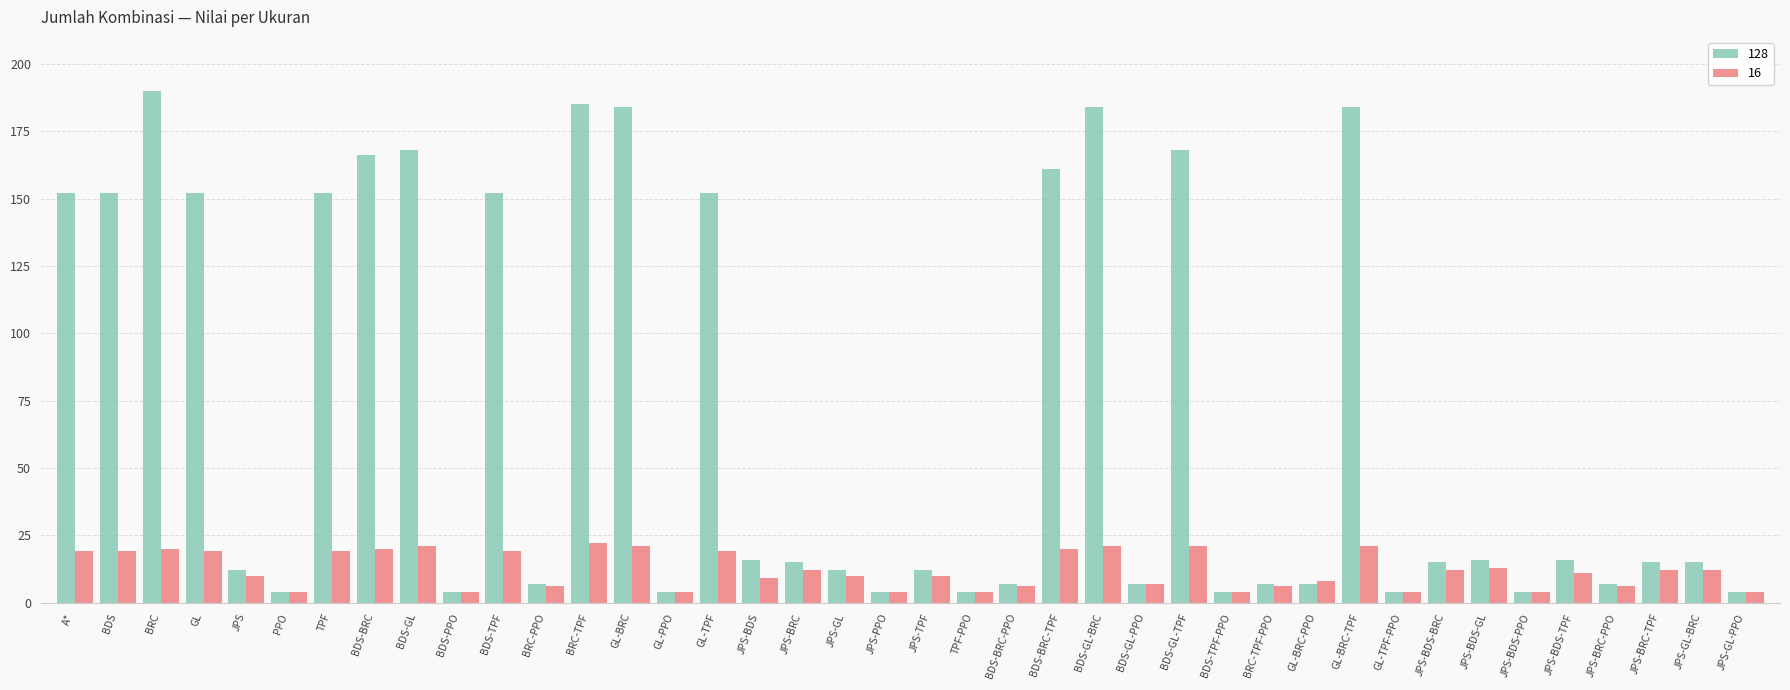

What position from the left is A*?

1